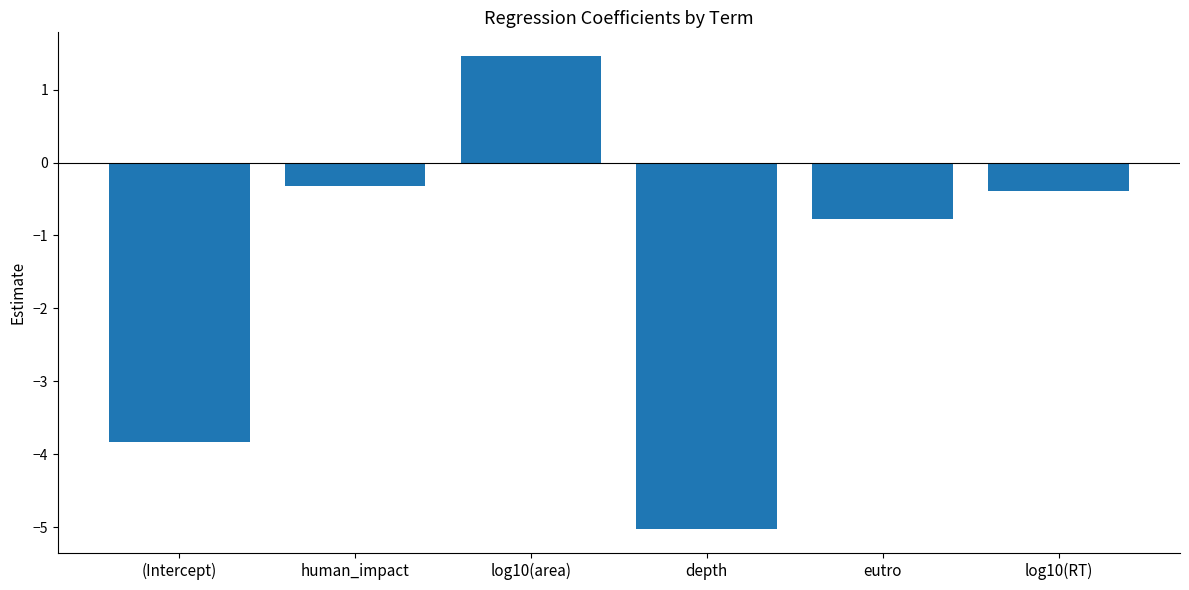

What is the change in value from log10(area) to depth?

-6.5